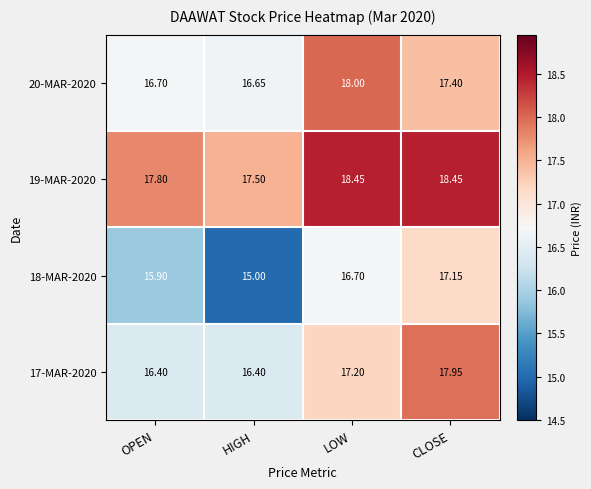

Is the value of 17-MAR-2020 at LOW greater than the value of 18-MAR-2020 at OPEN?

Yes